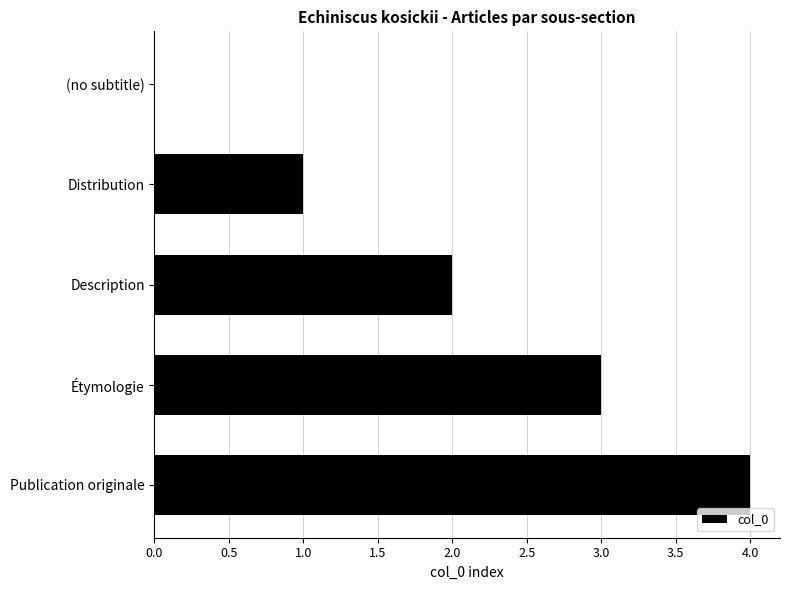

What is the approximate value at Étymologie?

3